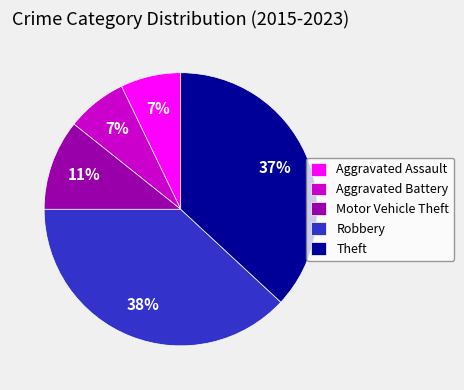

The Aggravated Battery slice represents 1% of the pie. True or false?

False